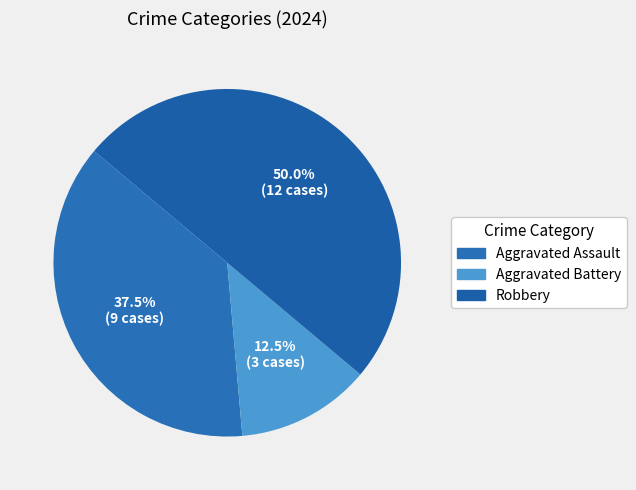

To the nearest percent, what percentage of the pie is Robbery?

50%